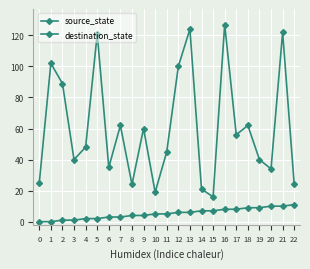

What is the sum of all destination_state values?

1396